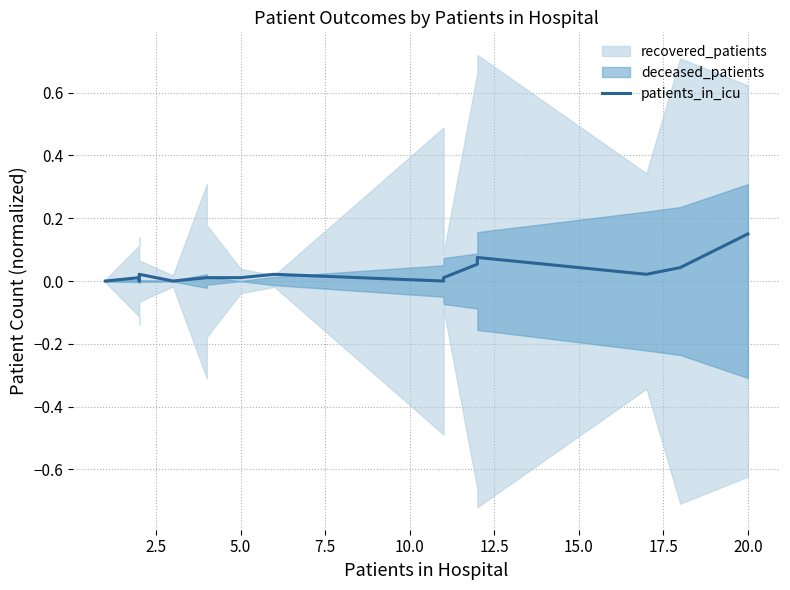

How many interior local peaks (higher than both neighbors) does the data have?

4